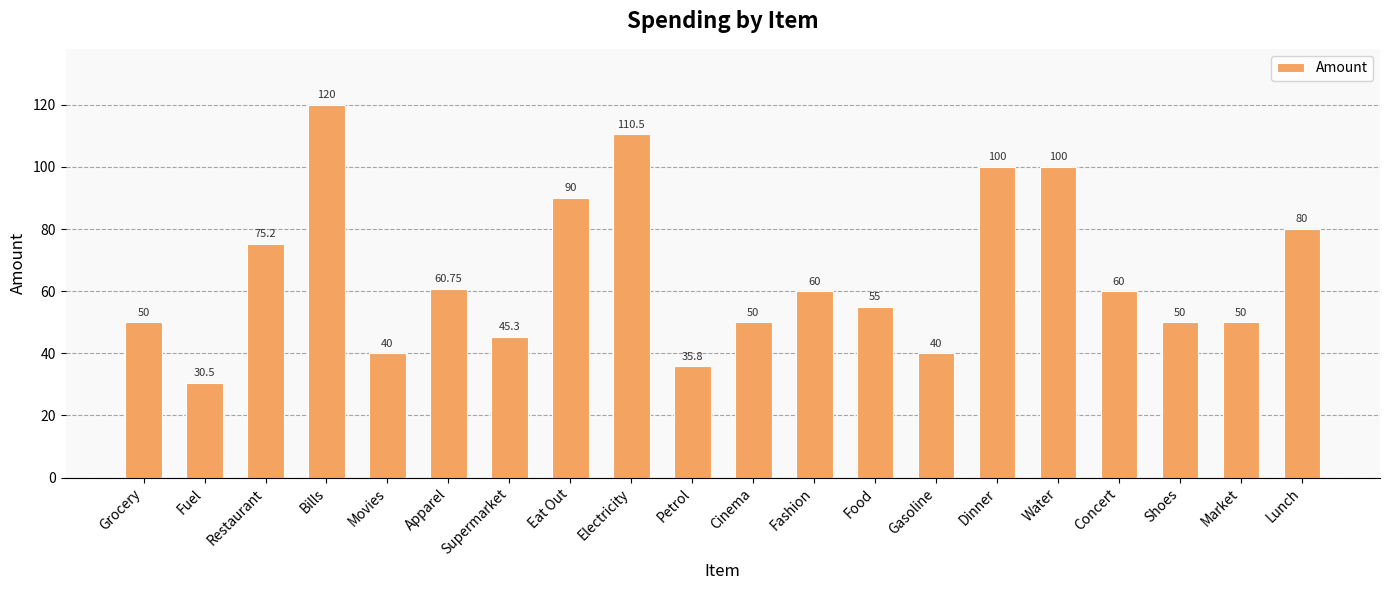

Which category has the highest value across all series?

Bills